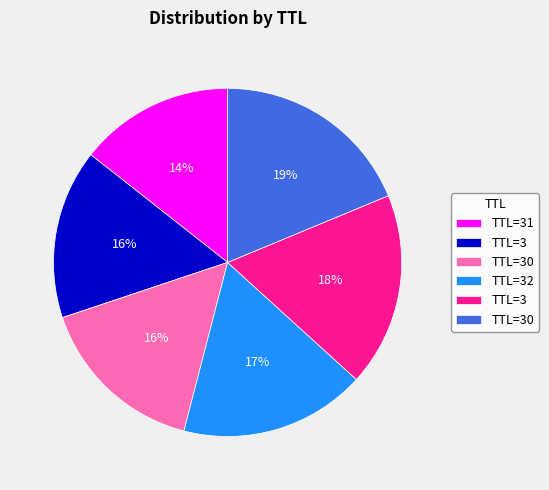

Count the number of slices in the pie.

6